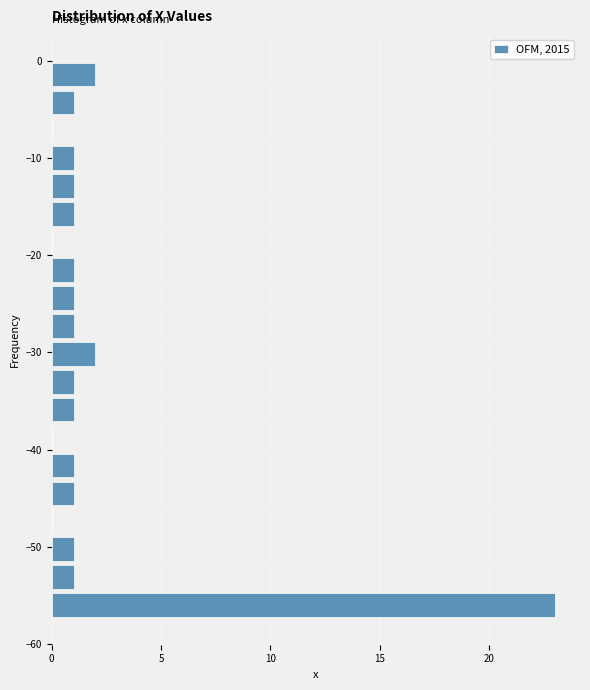

Around what value on the y-axis is the longest bar? Give the approximate position of its centre, as read against the axis.

-56